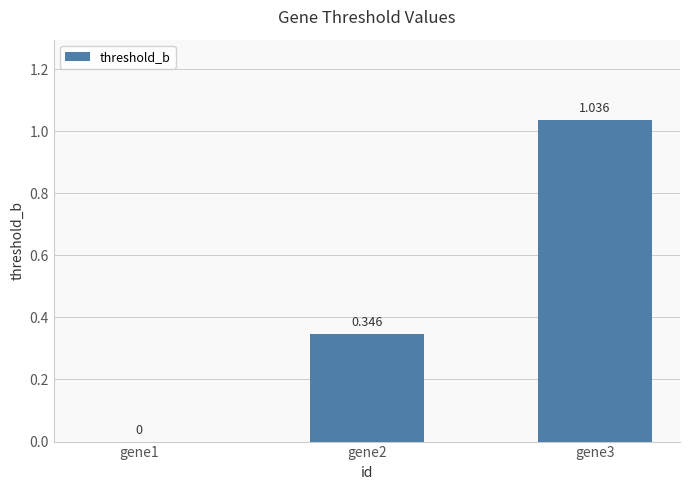

How many positive values are there?

2